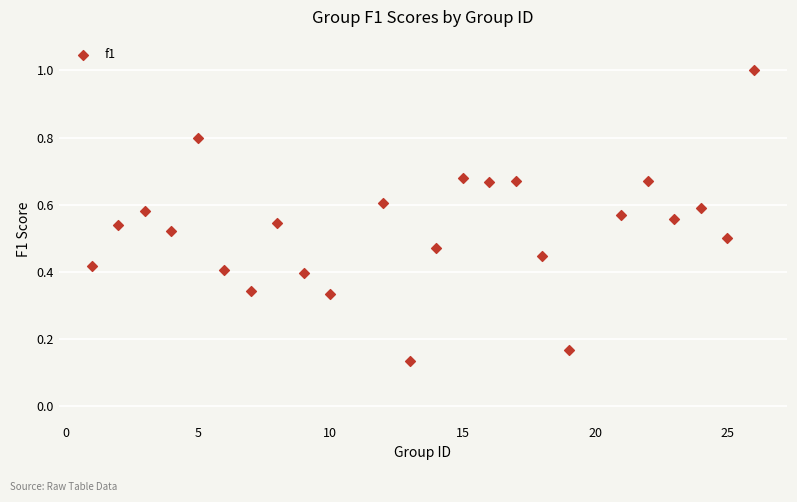

What is the range of X values (max minus min)?

25.0